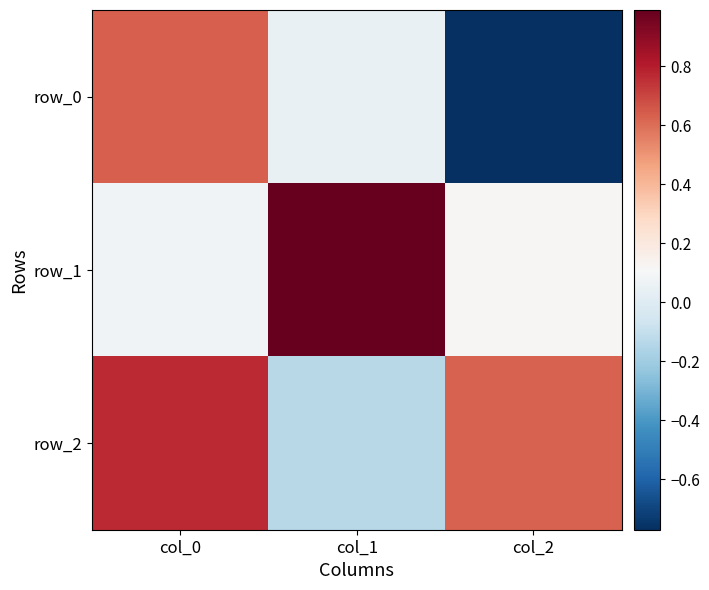

Is it true that row_0 equals 0.6 at col_0?

True